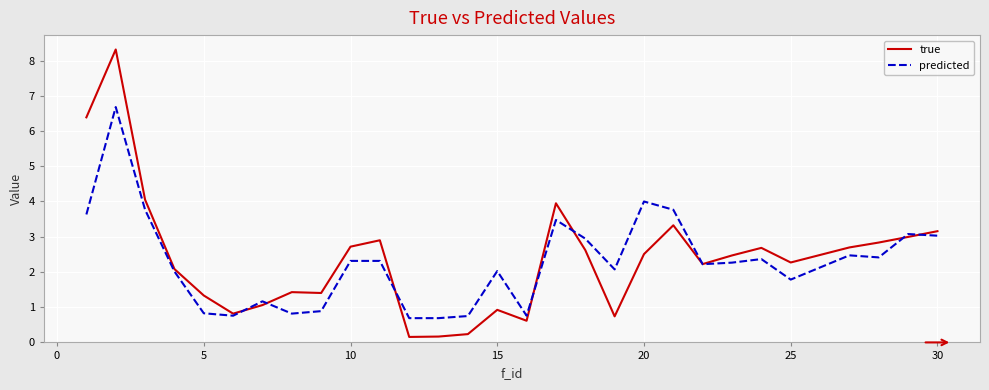

Which series has the largest range (max minus min)?

true